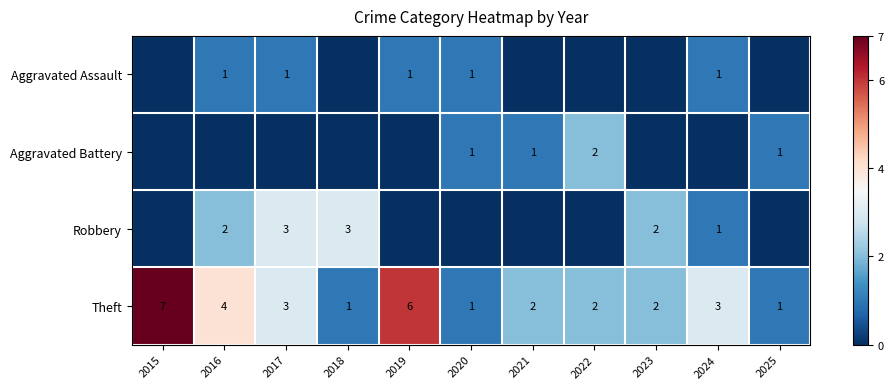

Read the Theft value at 2018.

1